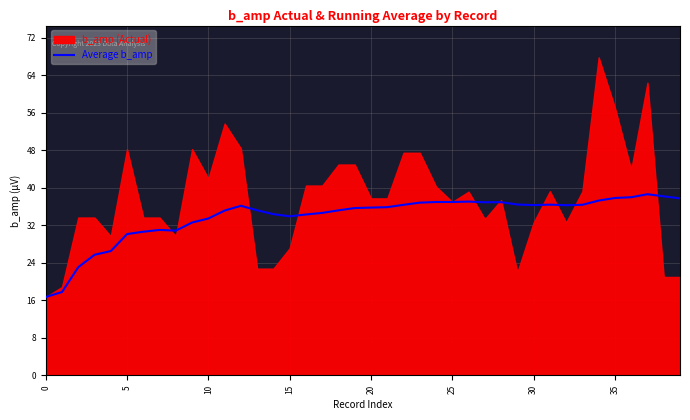

What is the smallest value displayed?

16.7